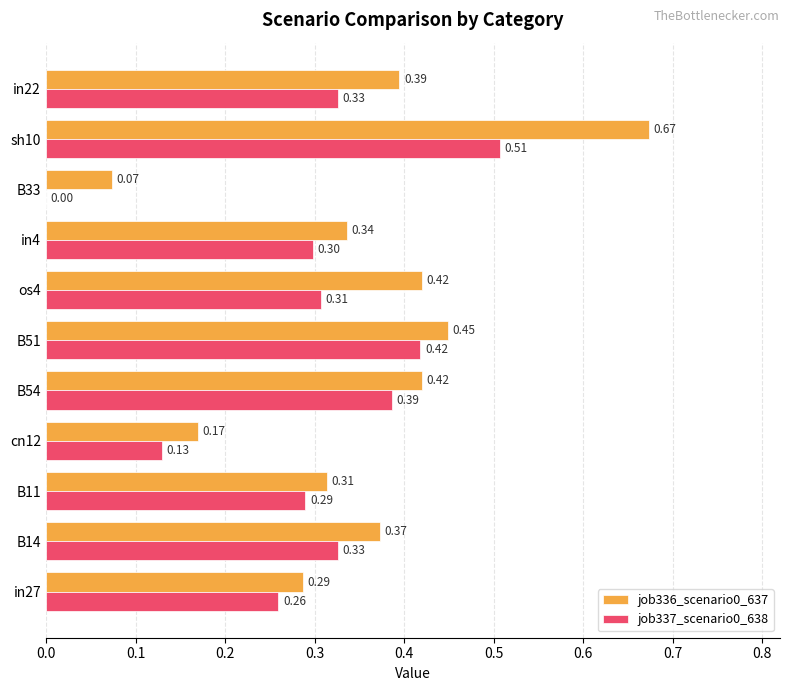

At which category is the sum across all series the highest?

sh10